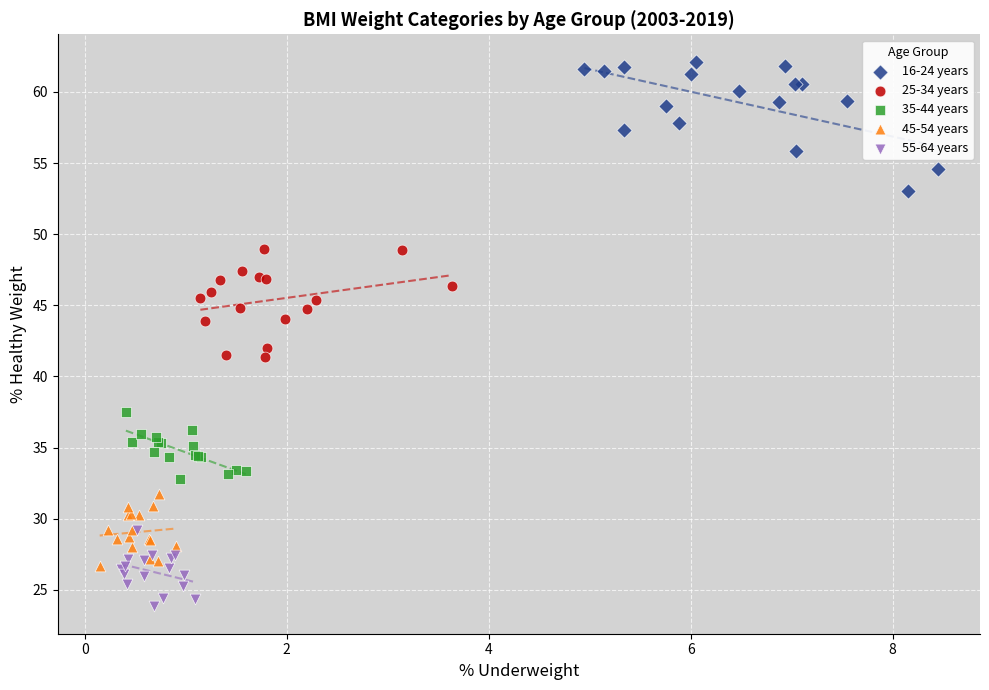

What are all the series names shown in the legend?

16-24 years, 25-34 years, 35-44 years, 45-54 years, 55-64 years